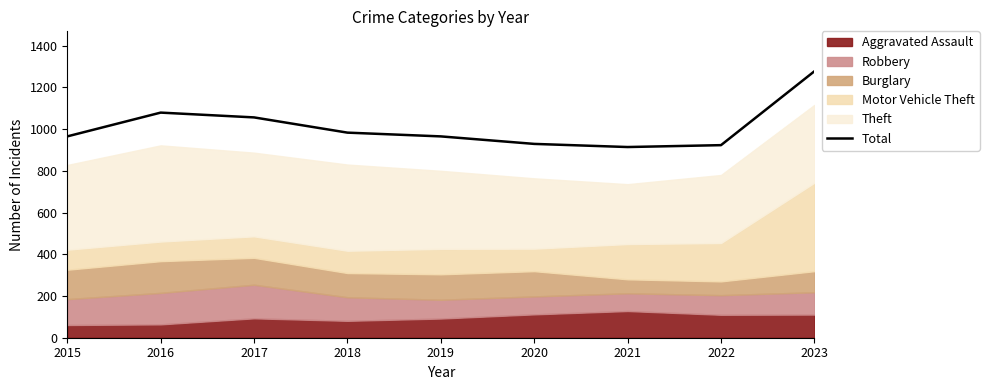

Where does the data first go above 965?

2016